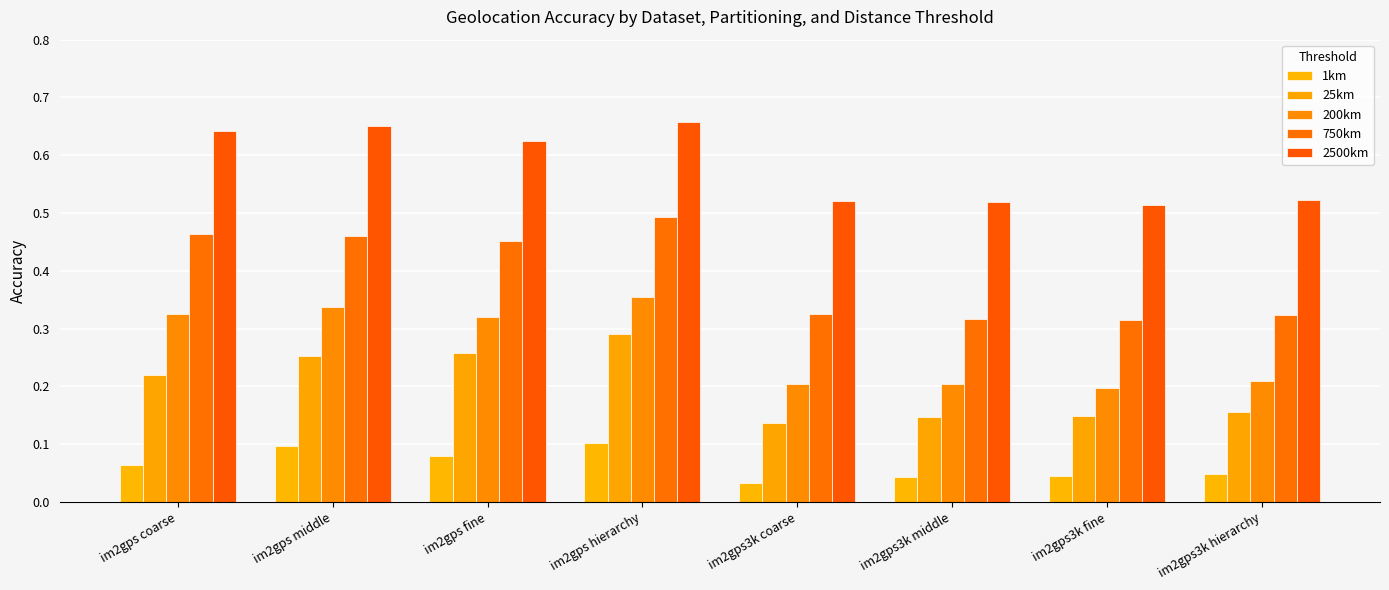

Reading left to right, transcribe all the data shown in this chart.

1km: 0.1	0.1	0.1	0.1	0.0	0.0	0.0	0.0
25km: 0.2	0.3	0.3	0.3	0.1	0.1	0.1	0.2
200km: 0.3	0.3	0.3	0.4	0.2	0.2	0.2	0.2
750km: 0.5	0.5	0.5	0.5	0.3	0.3	0.3	0.3
2500km: 0.6	0.6	0.6	0.7	0.5	0.5	0.5	0.5